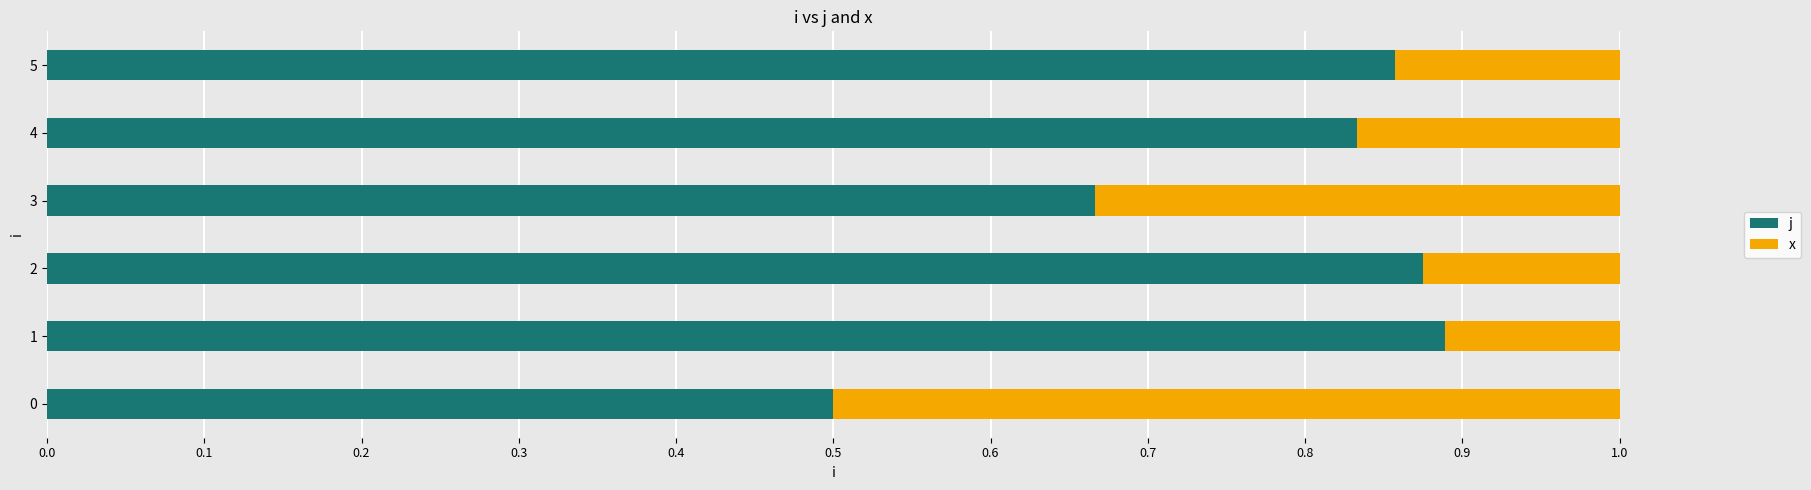

What is the total value across all series at 4?

1.0